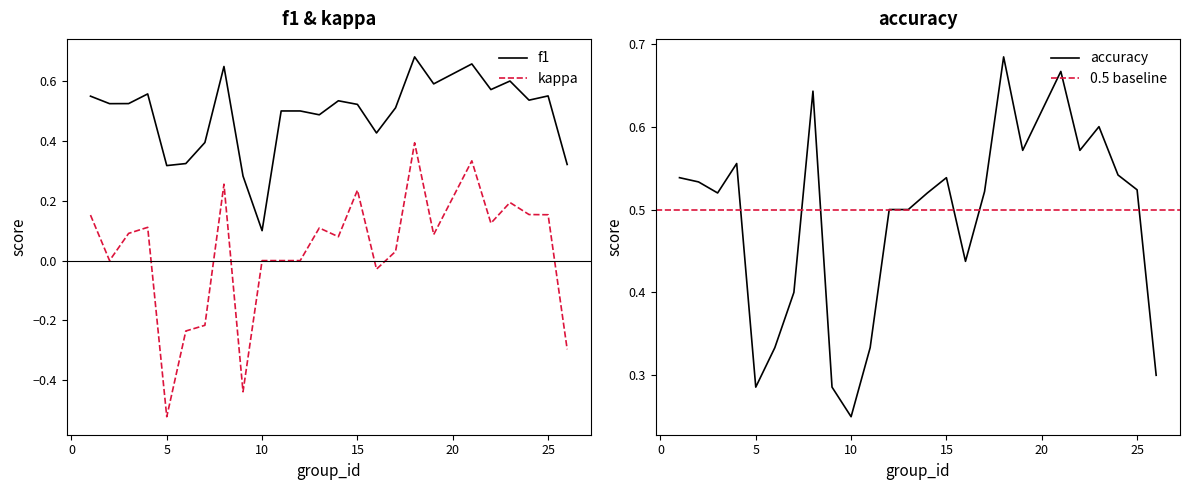

True or false: kappa and f1 cross at least once.

False